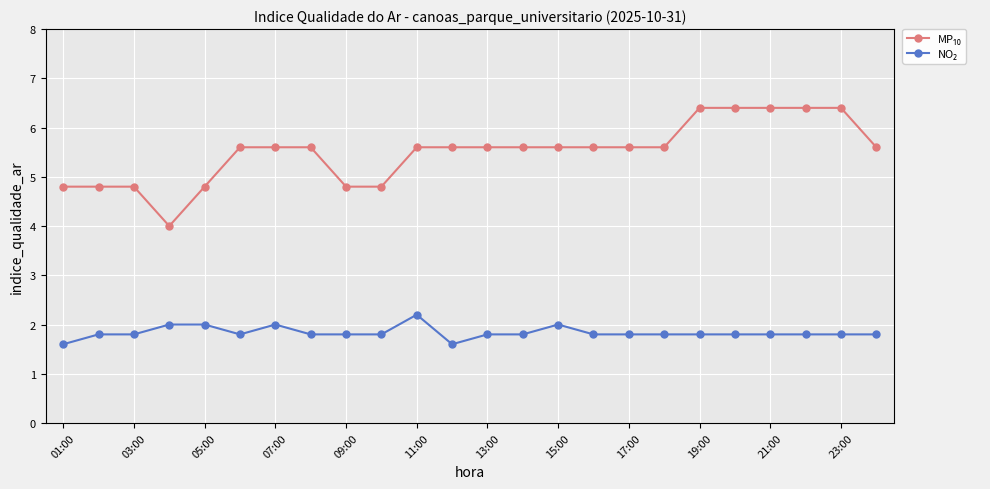

What is the greatest value displayed?

6.4